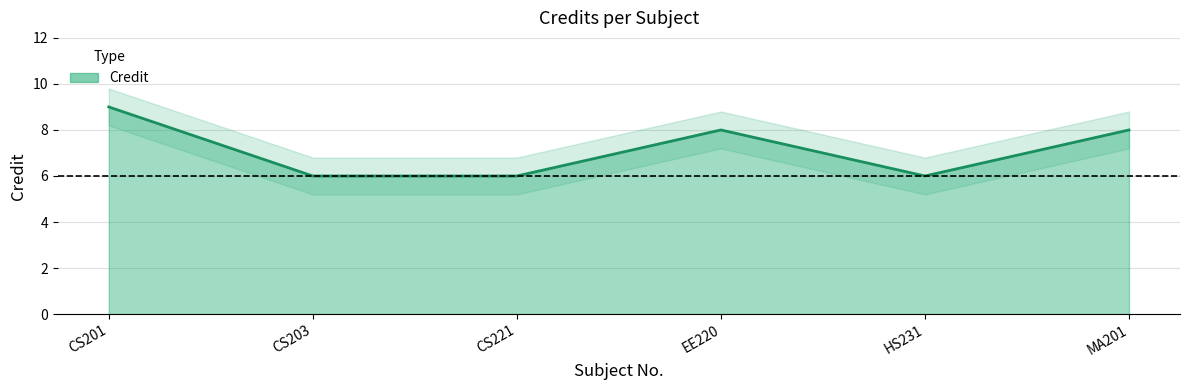

How many interior local peaks (higher than both neighbors) does the data have?

1